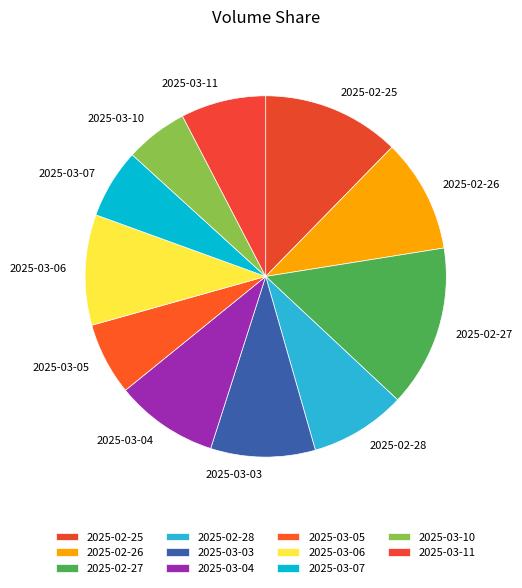

What is the smallest slice in the pie chart?

2025-03-10